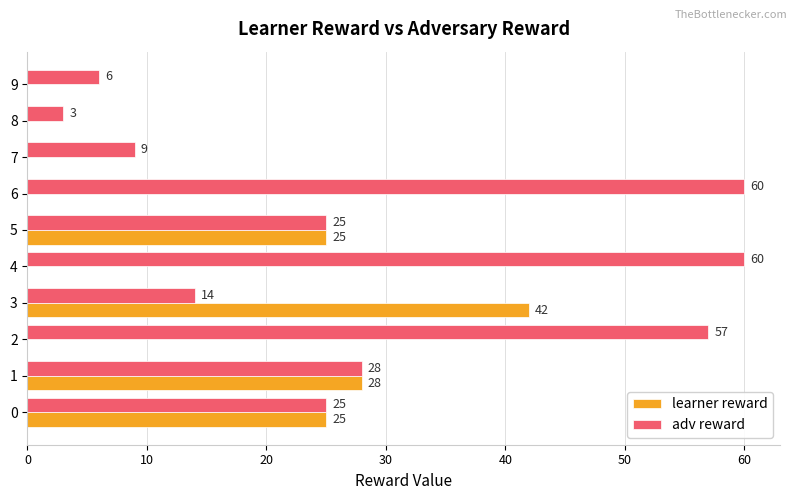

How many categories are shown in the chart?

10